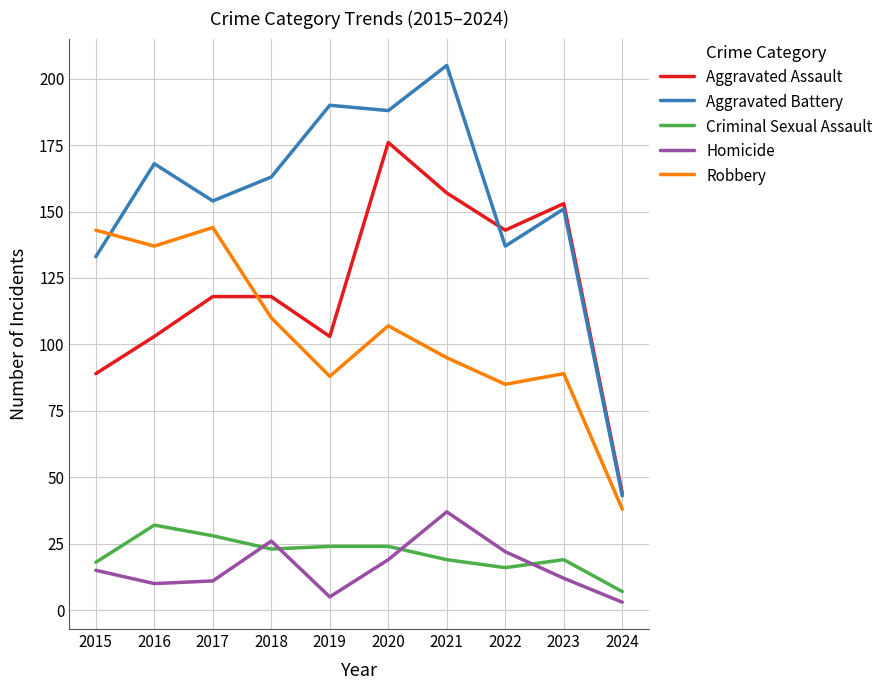

Which series has the largest total across all categories?

Aggravated Battery